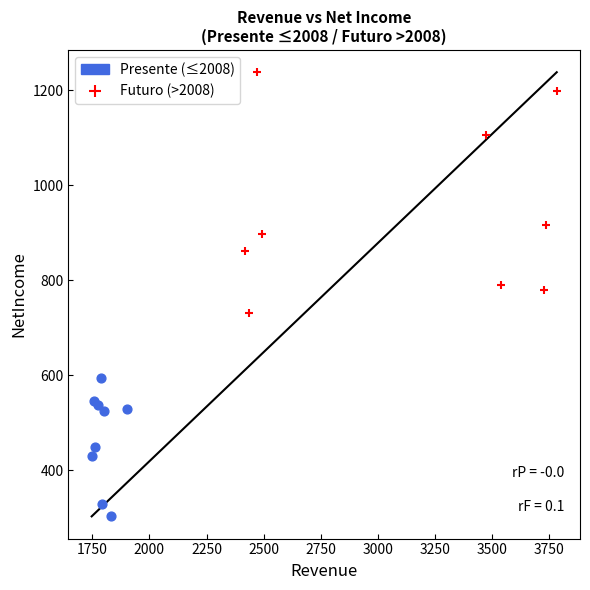

Which series contains the highest Y value?

Futuro (>2008)